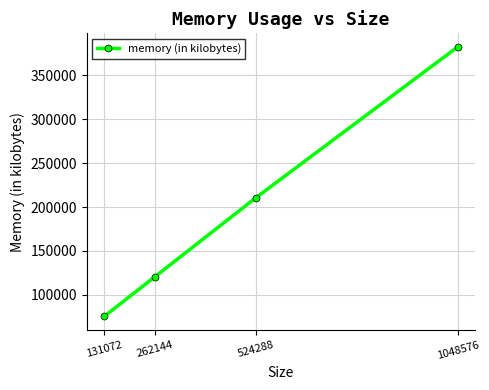

Rank the categories by value from lowest to highest.

131072, 262144, 524288, 1048576